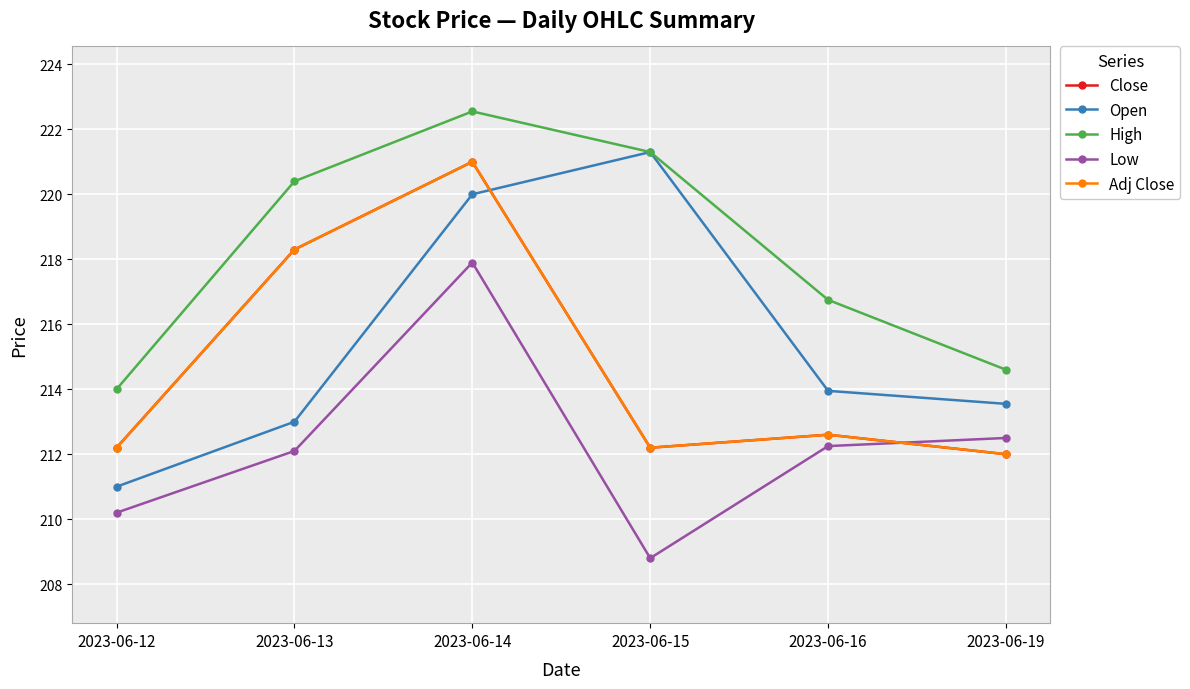

What is the sum of all High values?

1309.6